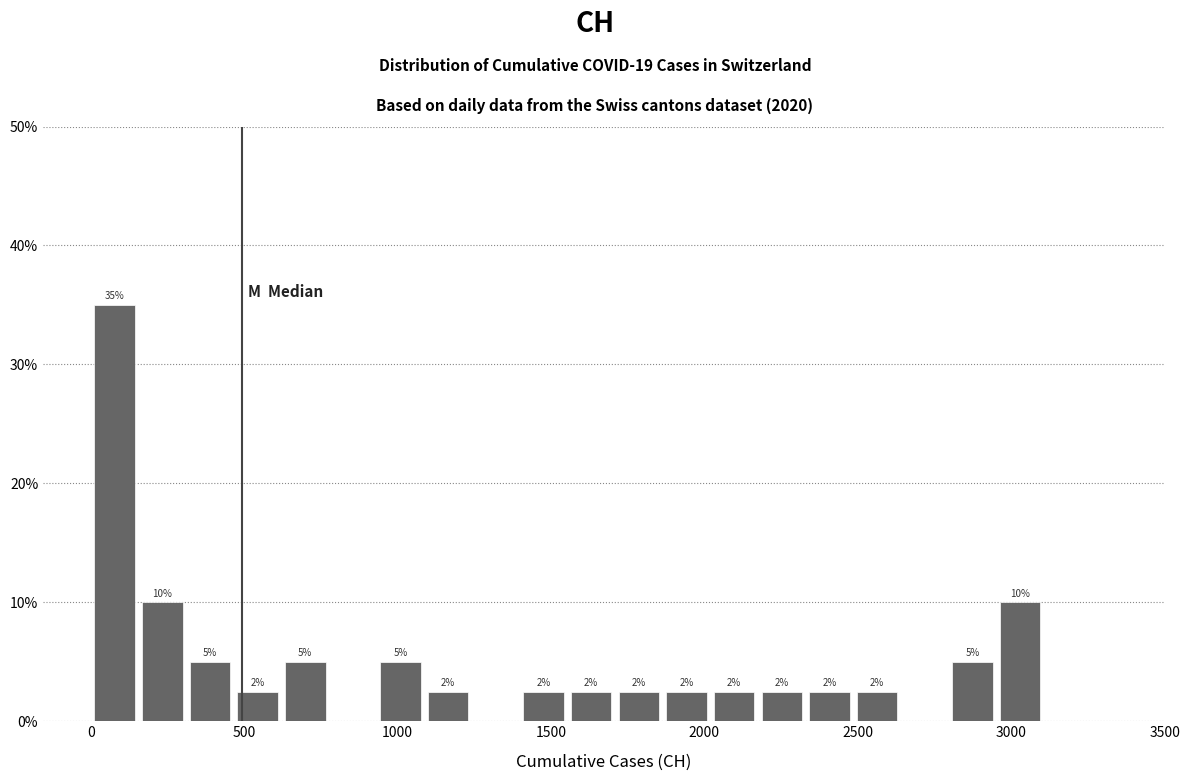

Around what value on the x-axis is the tallest bar? Give the approximate position of its centre, as read against the axis.

100